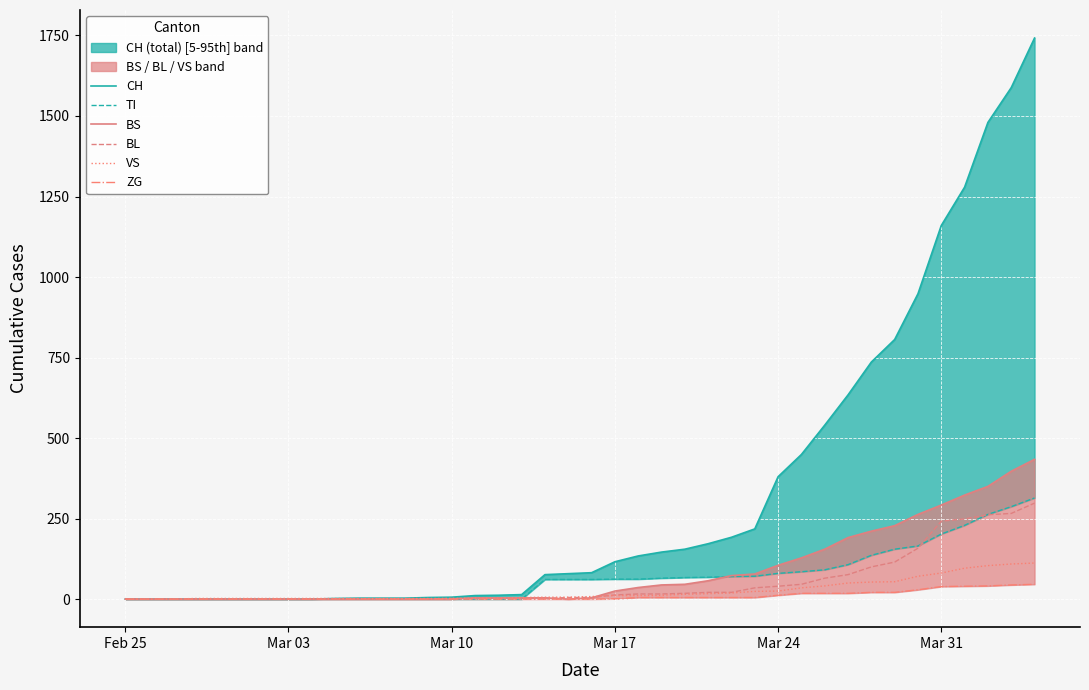

The value of BS at 22 is 49. True or false?

False